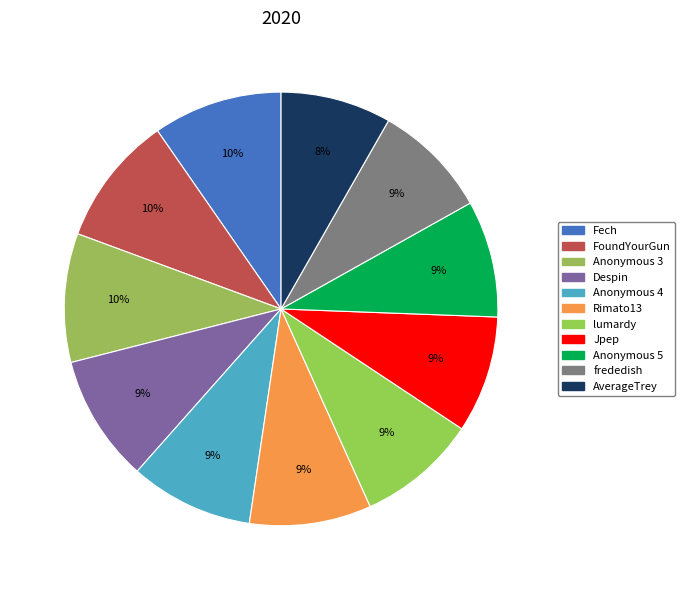

True or false: Anonymous 3 accounts for 10% of the total.

True